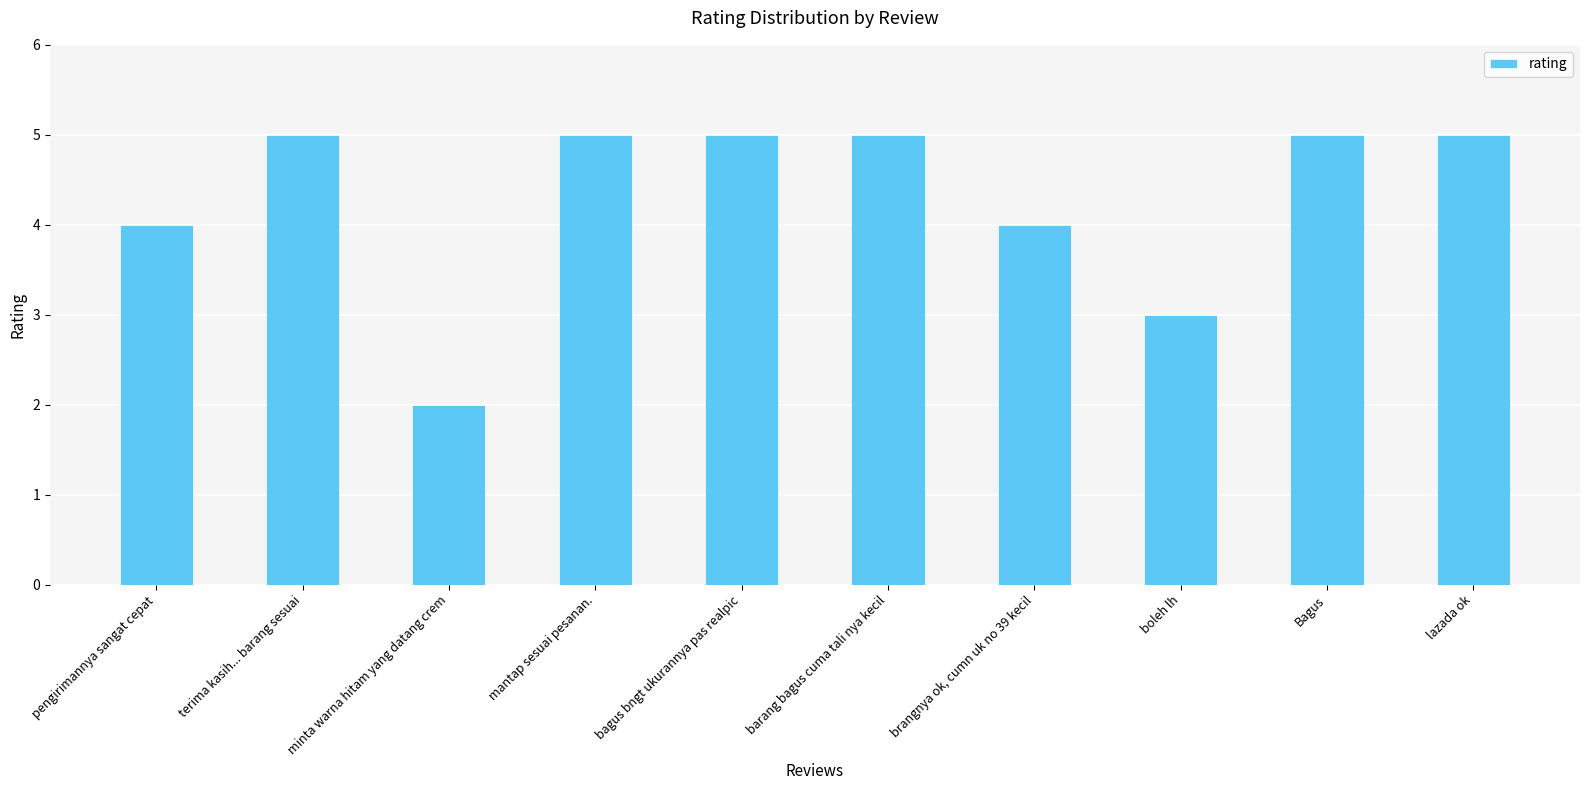

What is the difference between the maximum and minimum values?

3